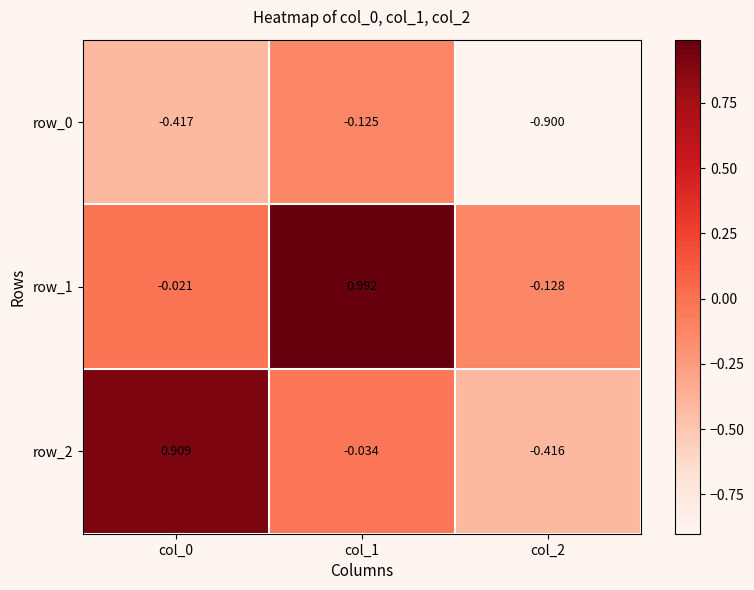

Is the value of row_0 at col_2 greater than the value of row_1 at col_0?

No